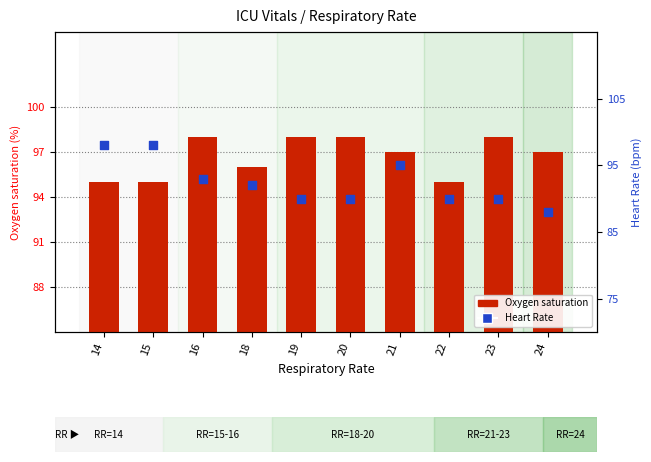

Which series has the widest spread of Y values?

Heart Rate